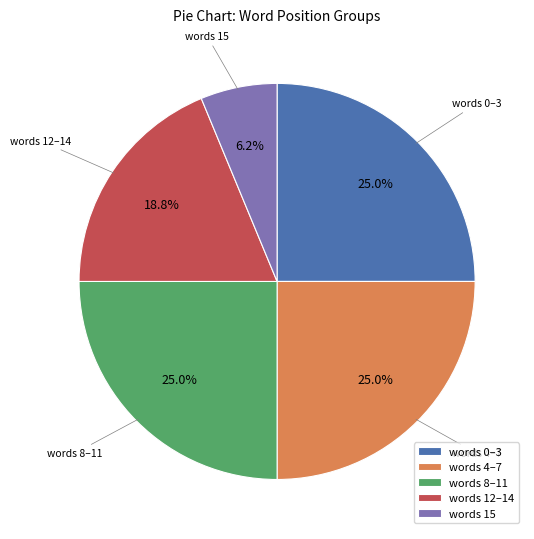

How much of the chart is everything except words 4–7?

75.0%